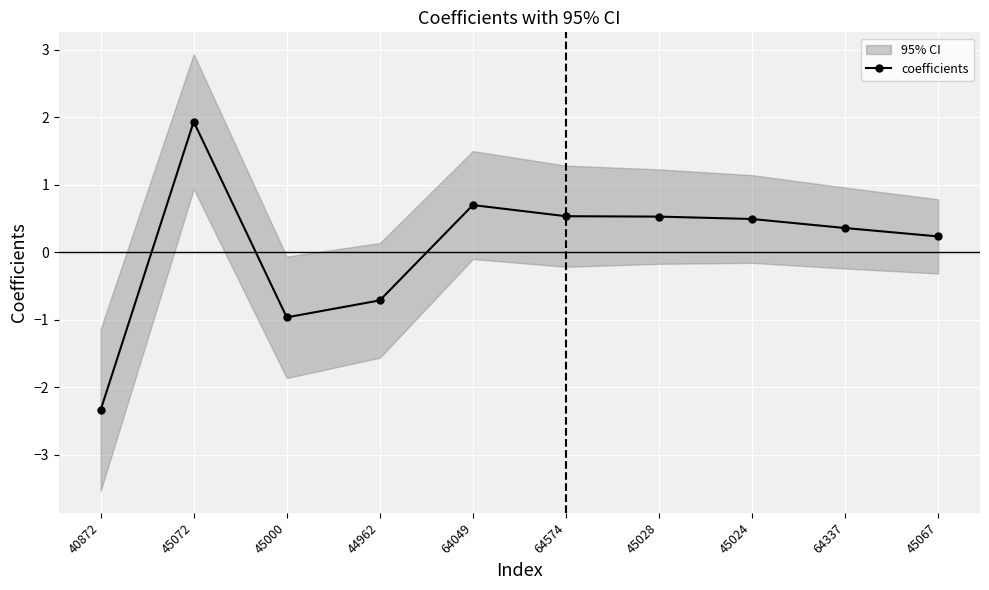

Rank the categories by value from lowest to highest.

40872, 45000, 44962, 45067, 64337, 45024, 45028, 64574, 64049, 45072